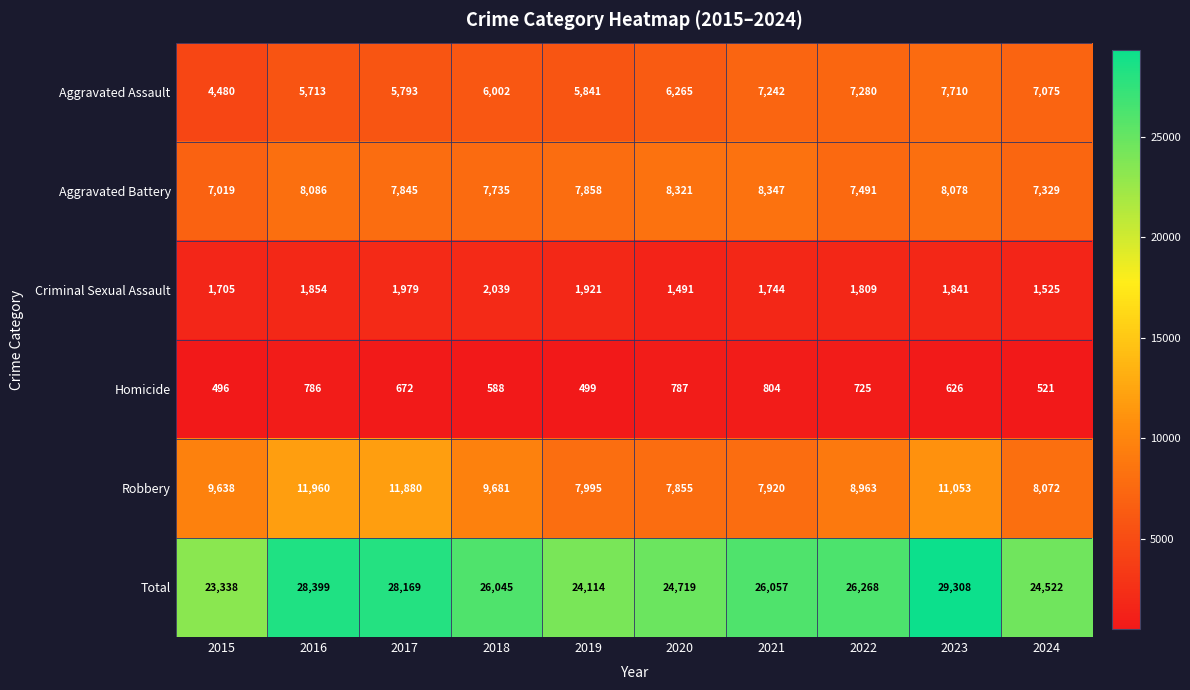

At which category is the sum across all series the highest?

2023